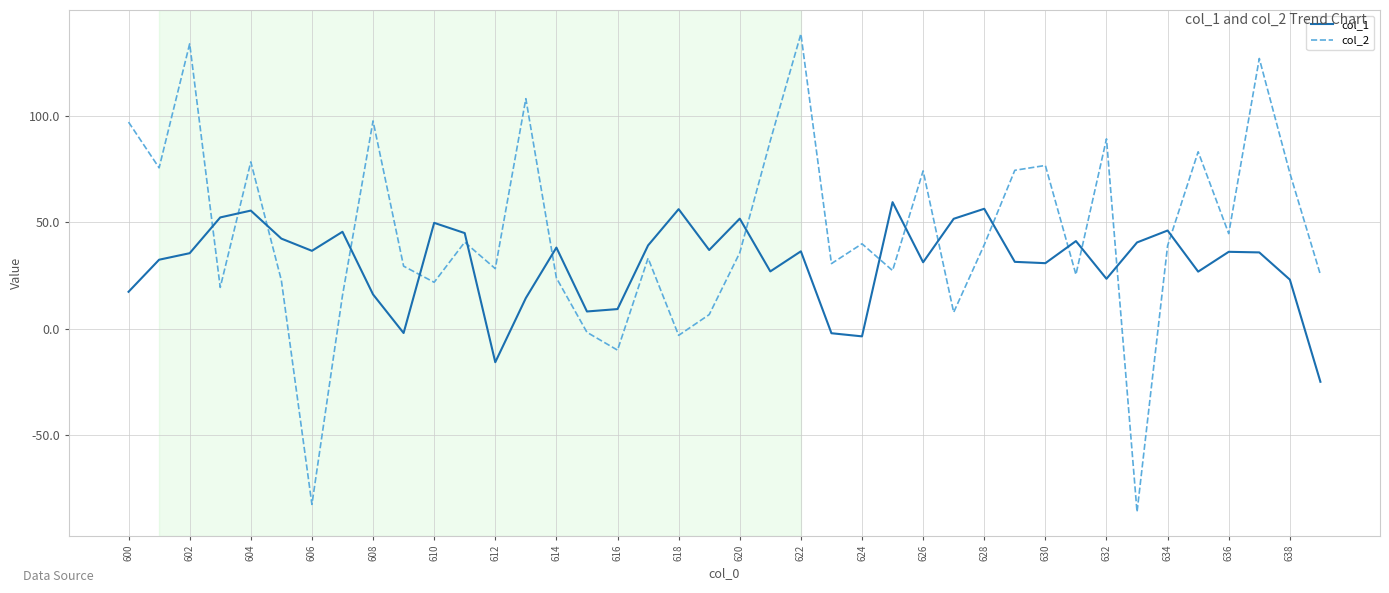

How many values in col_2 are above zero?

35